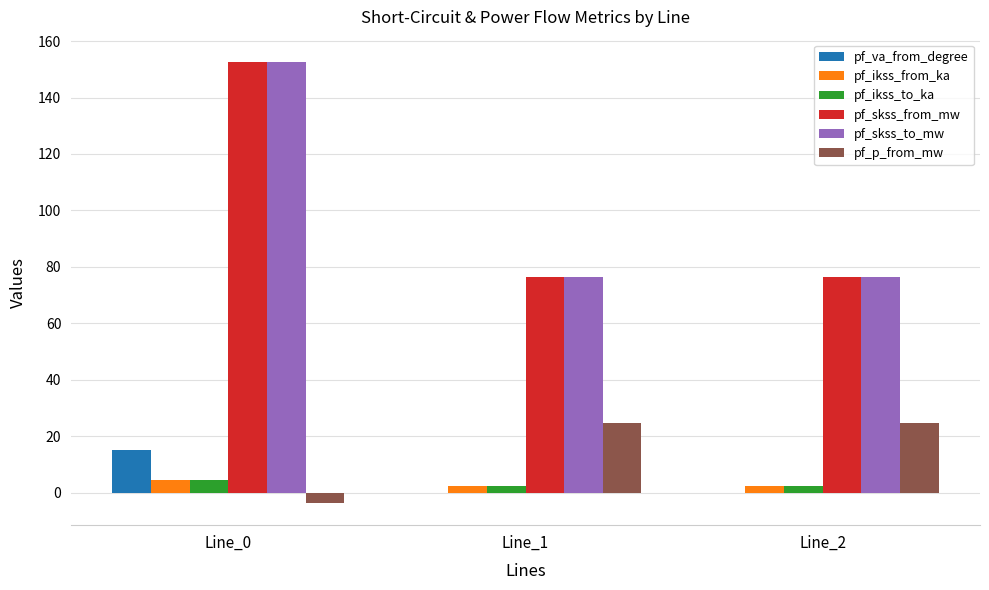

What is the maximum value shown in the chart?

152.7